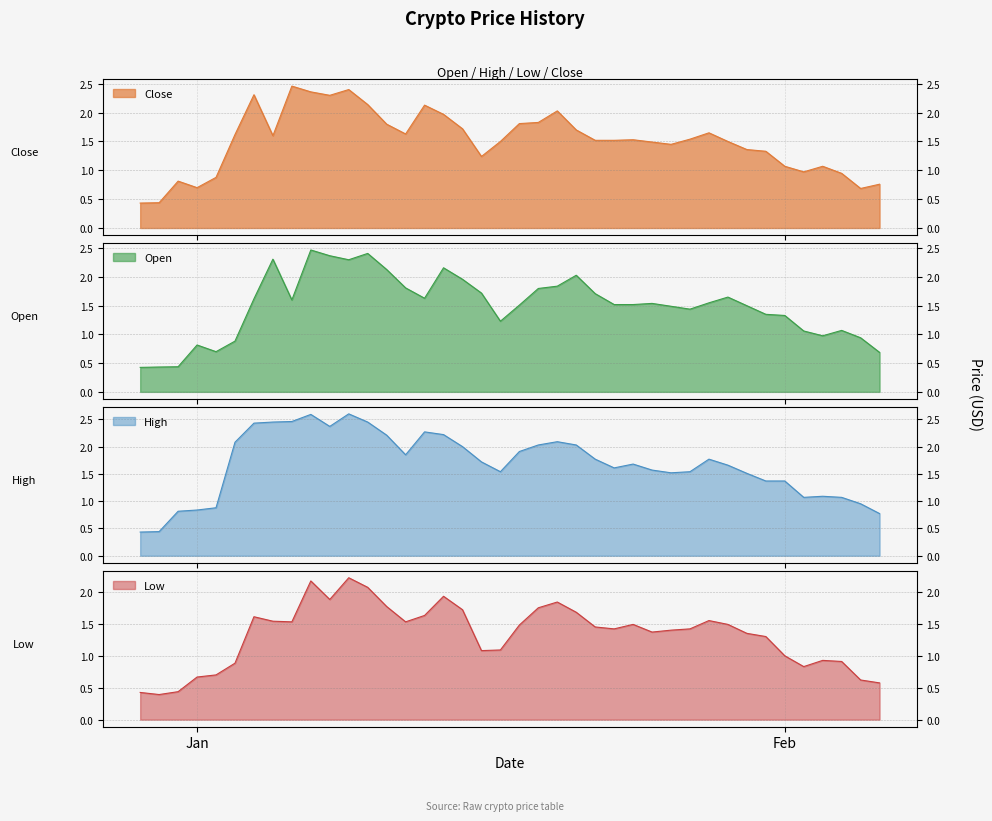

What is the maximum value for Low?

2.2